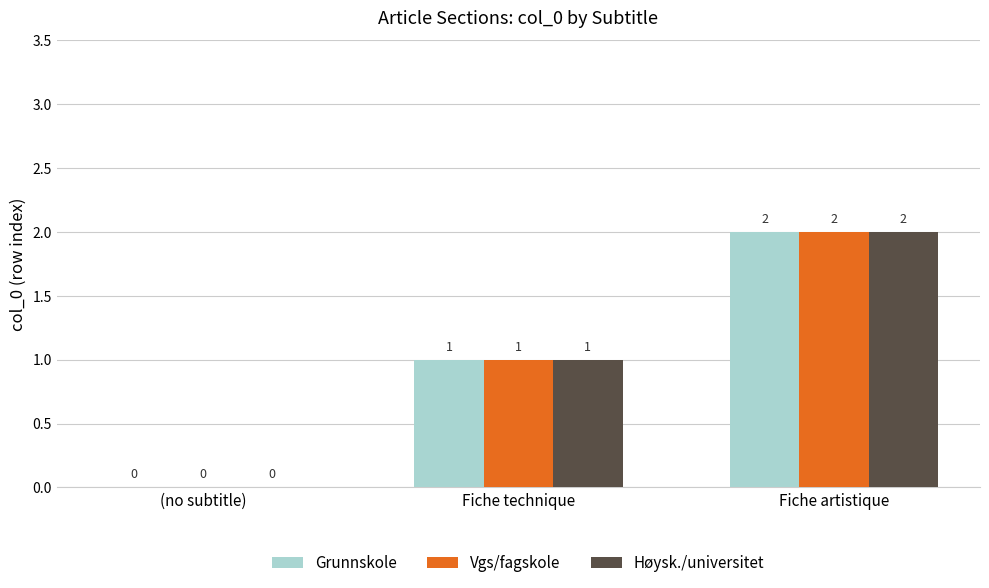

Count the Grunnskole values in the range 0 to 2.

3